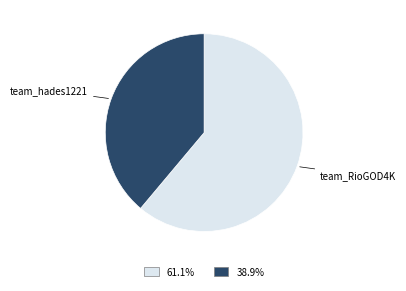

What is the largest slice in the pie chart?

team_RioGOD4K